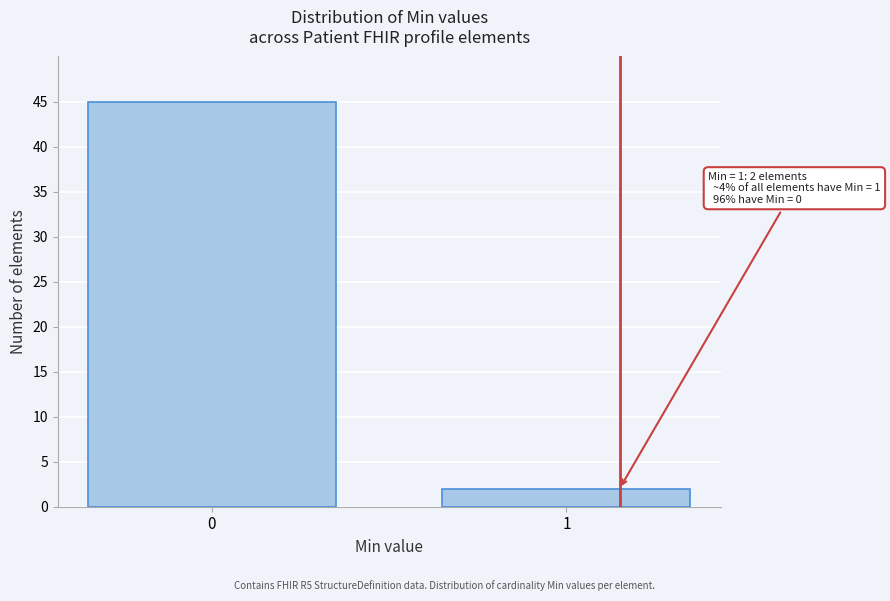

Reading left to right, transcribe all the data shown in this chart.

45	2